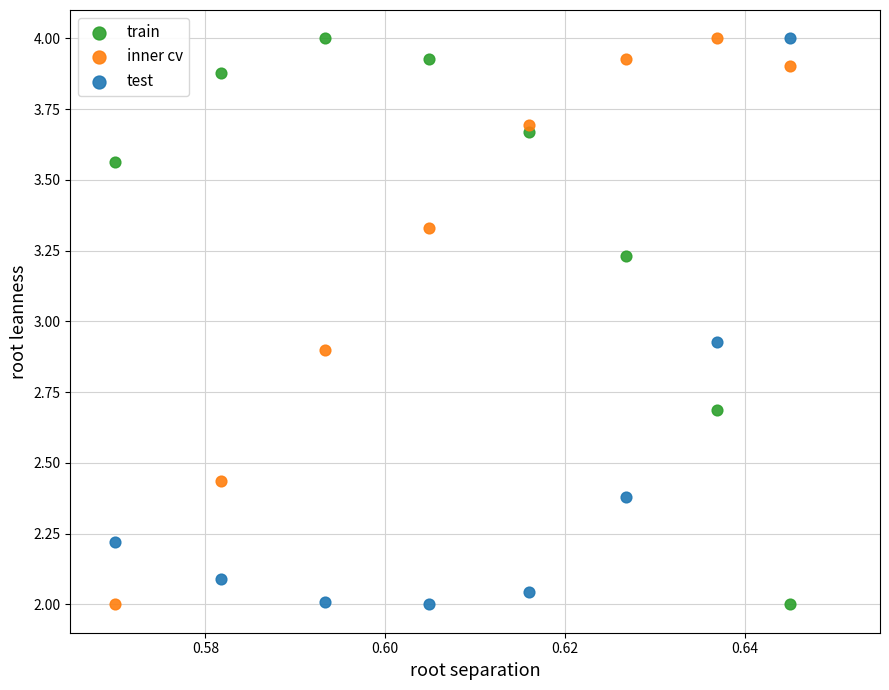

What are all the series names shown in the legend?

train, inner cv, test